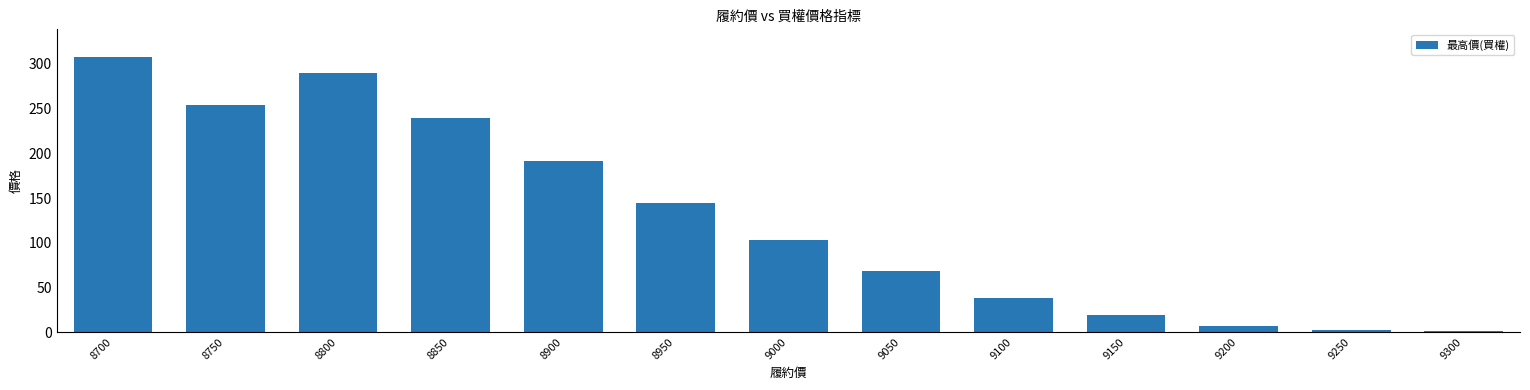

Which label corresponds to the largest value in the chart?

8700